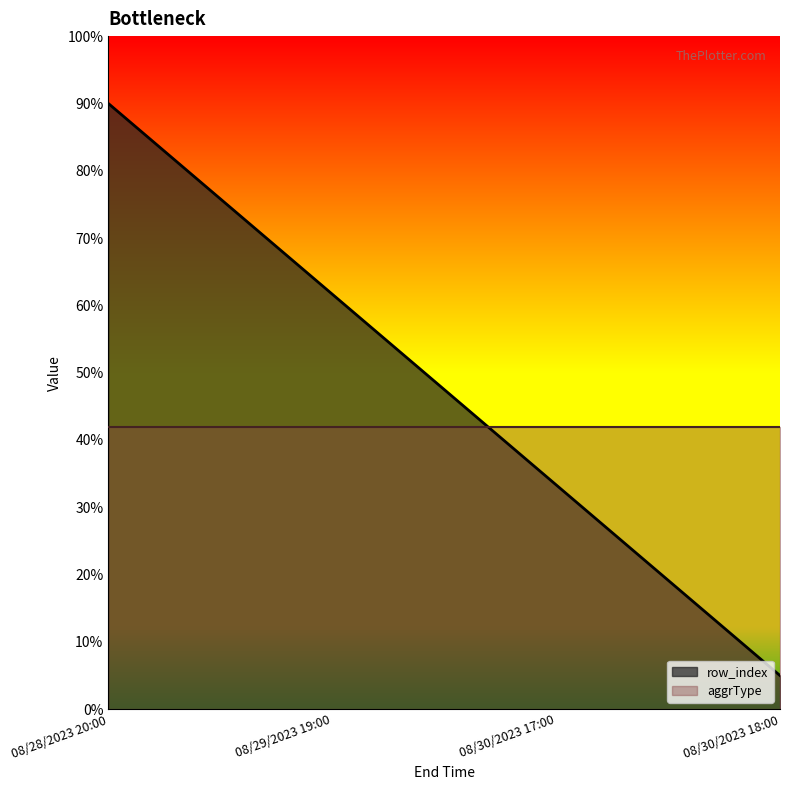

The value at 08/30/2023 17:00 is 33.3. True or false?

True